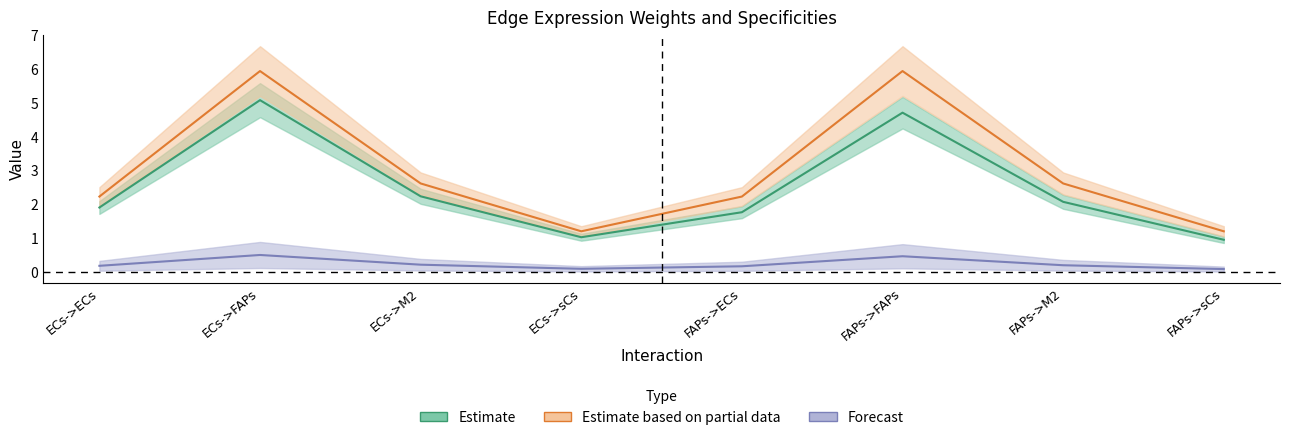

What is the total value across all series at FAPs->FAPs?

11.1